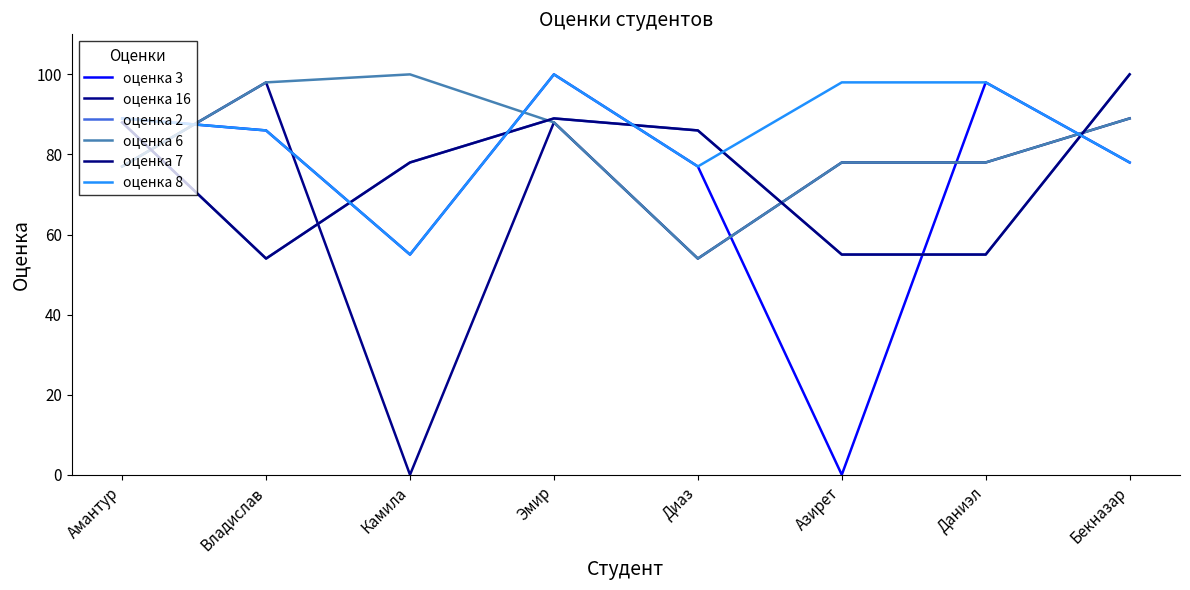

Does the chart display data point markers on the line(s)?

No